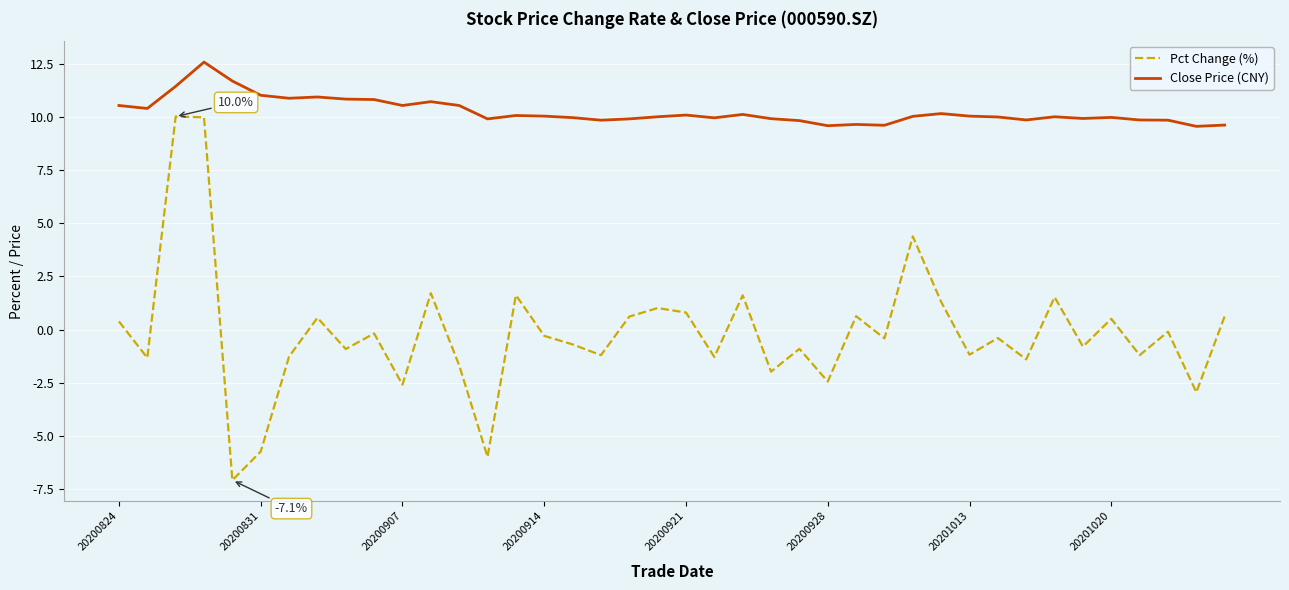

True or false: Close Price (CNY) has more than 2 interior local peaks.

True